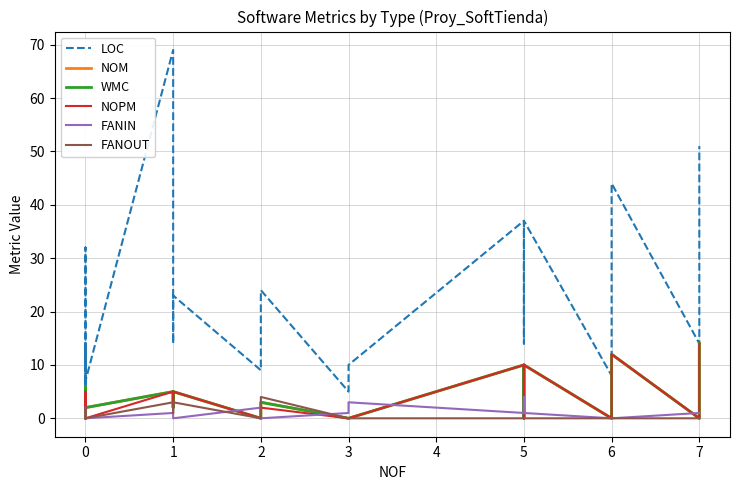

In NOPM, how many points are higher than both neighbors (excluding endpoints)?

6